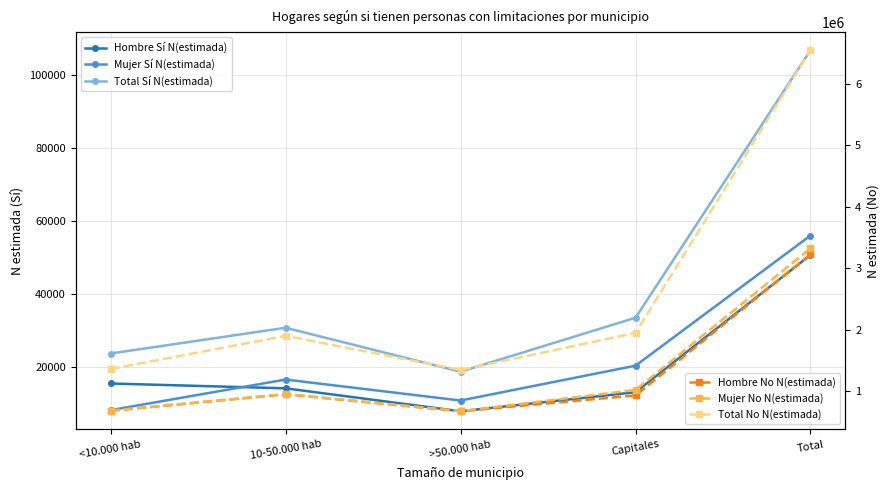

Does the chart have visible grid lines?

Yes